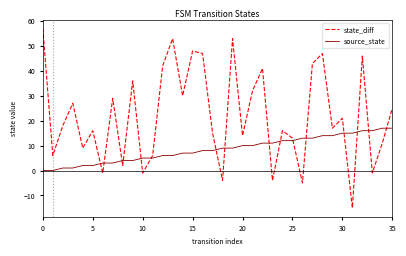

Is this an area chart (filled region under the line)?

No